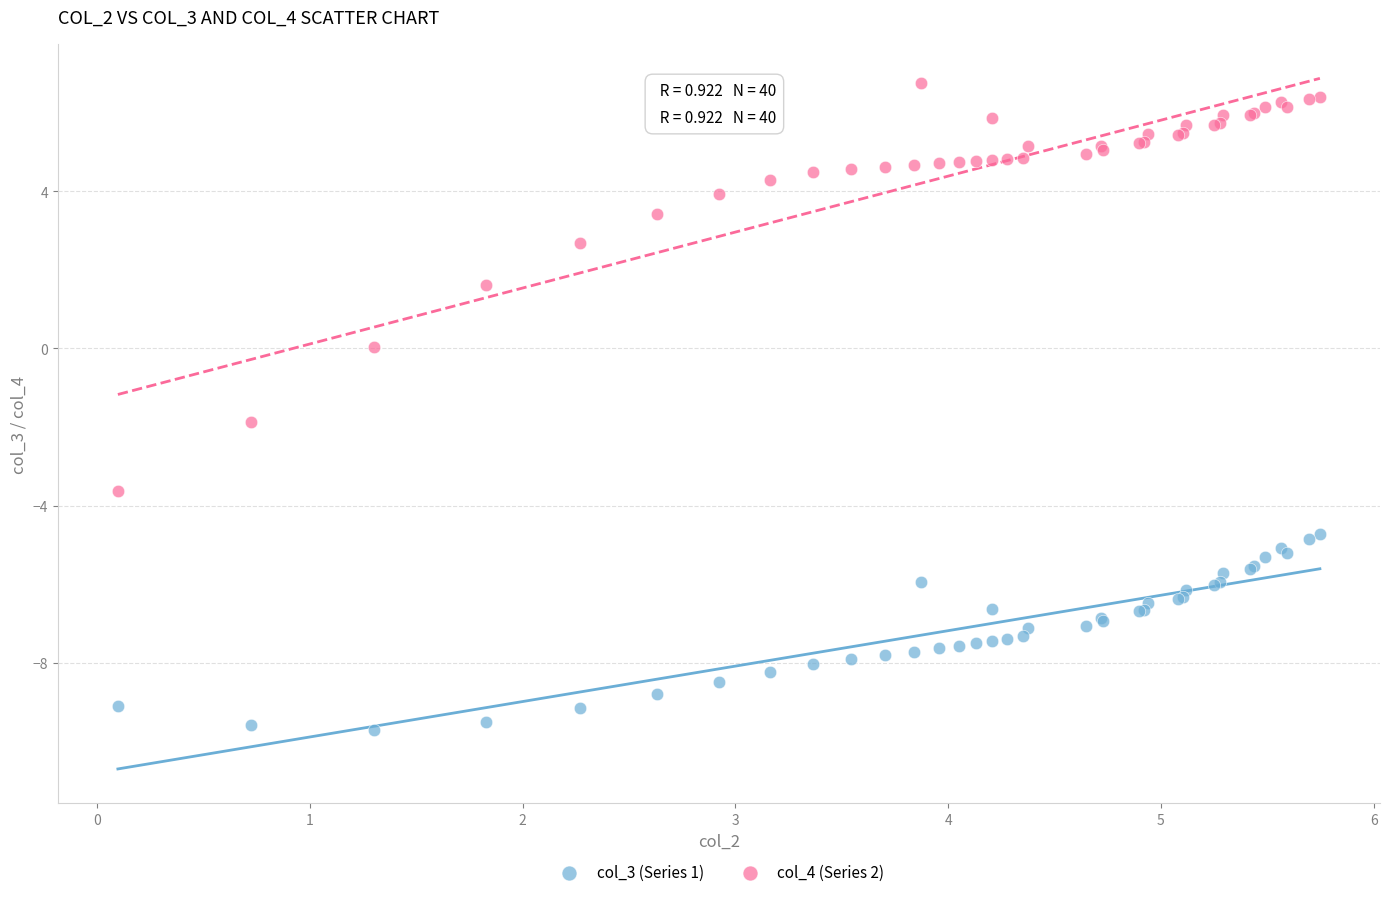

Which series reaches the maximum Y coordinate?

col_4 (Series 2)